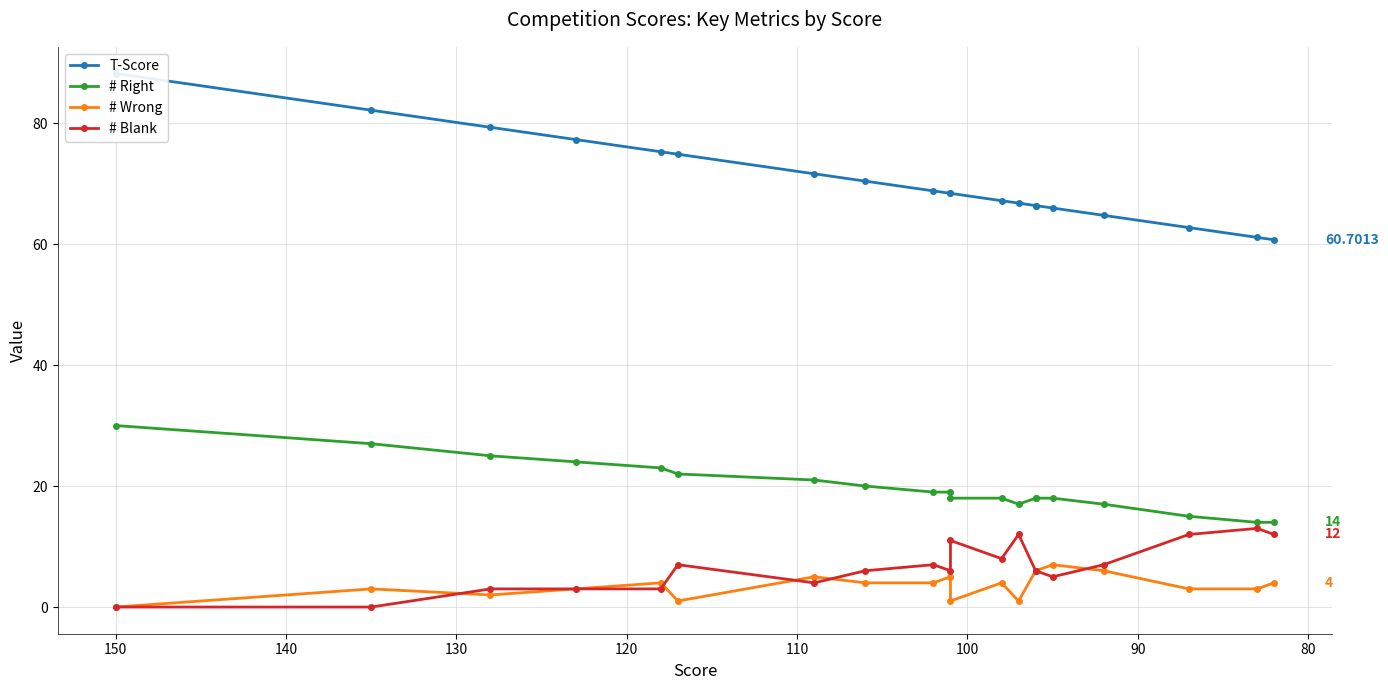

Rank the series by their maximum value, from lowest to highest.

# Wrong, # Blank, # Right, T-Score